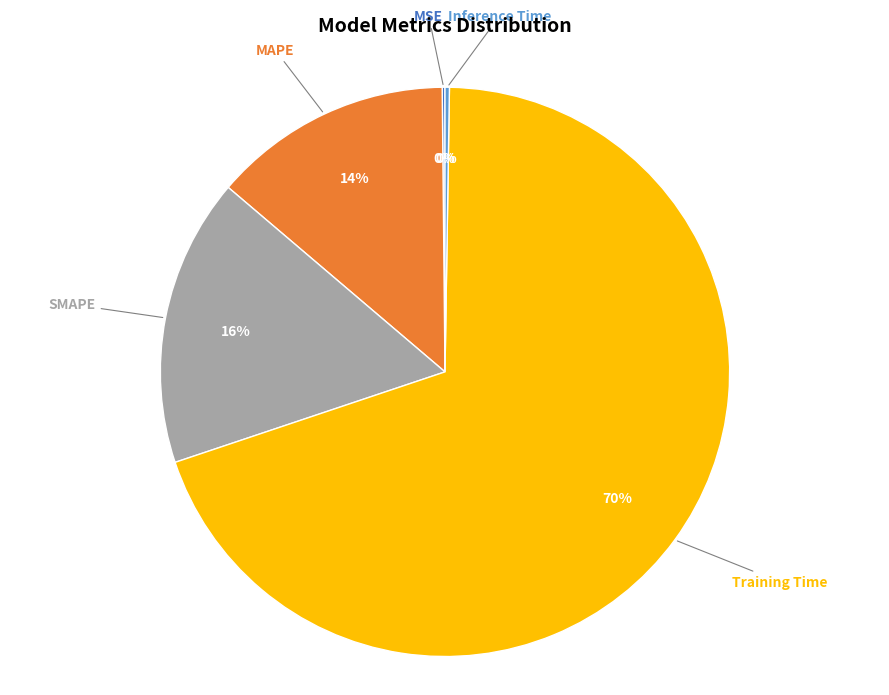

Is the sum of SMAPE and Training Time greater than half?

Yes